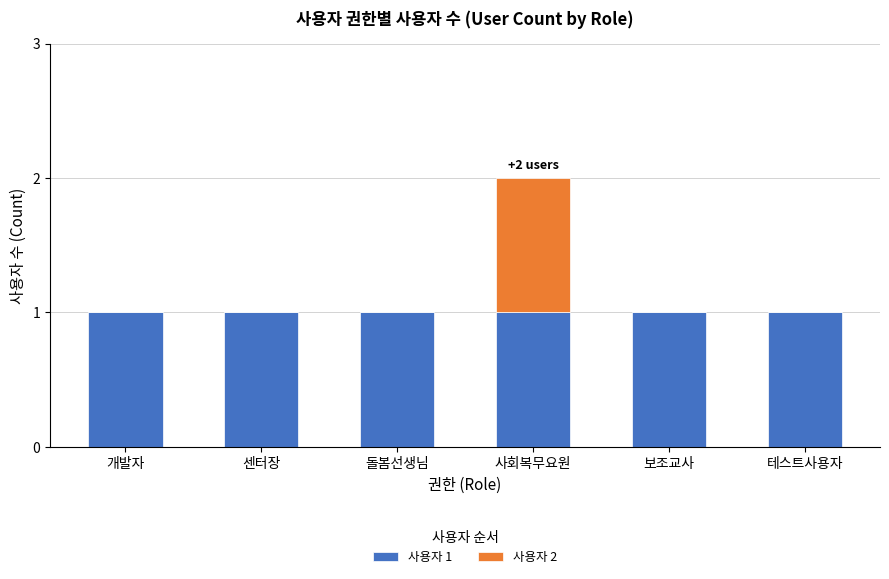

At which category is the sum across all series the highest?

사회복무요원